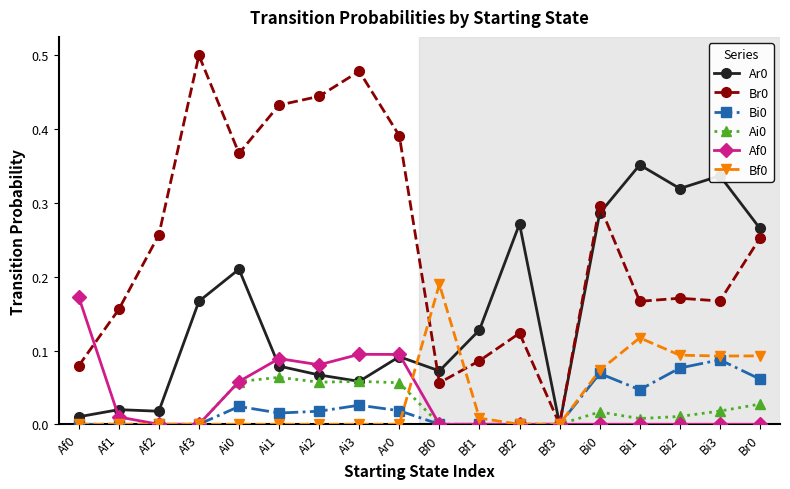

What is the total value across all series at Ai1?

0.7